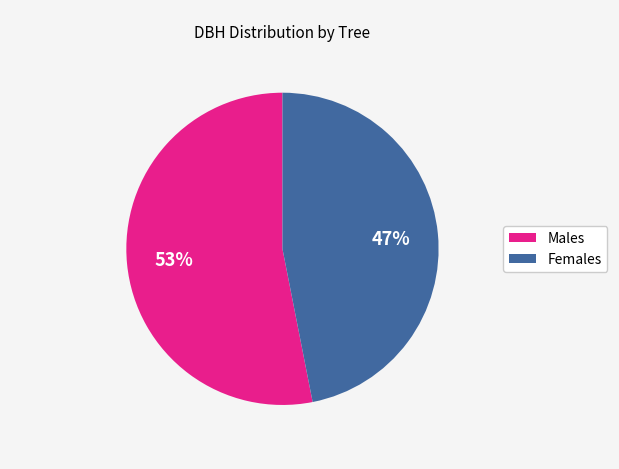

To the nearest percent, what is the average slice percentage?

50%